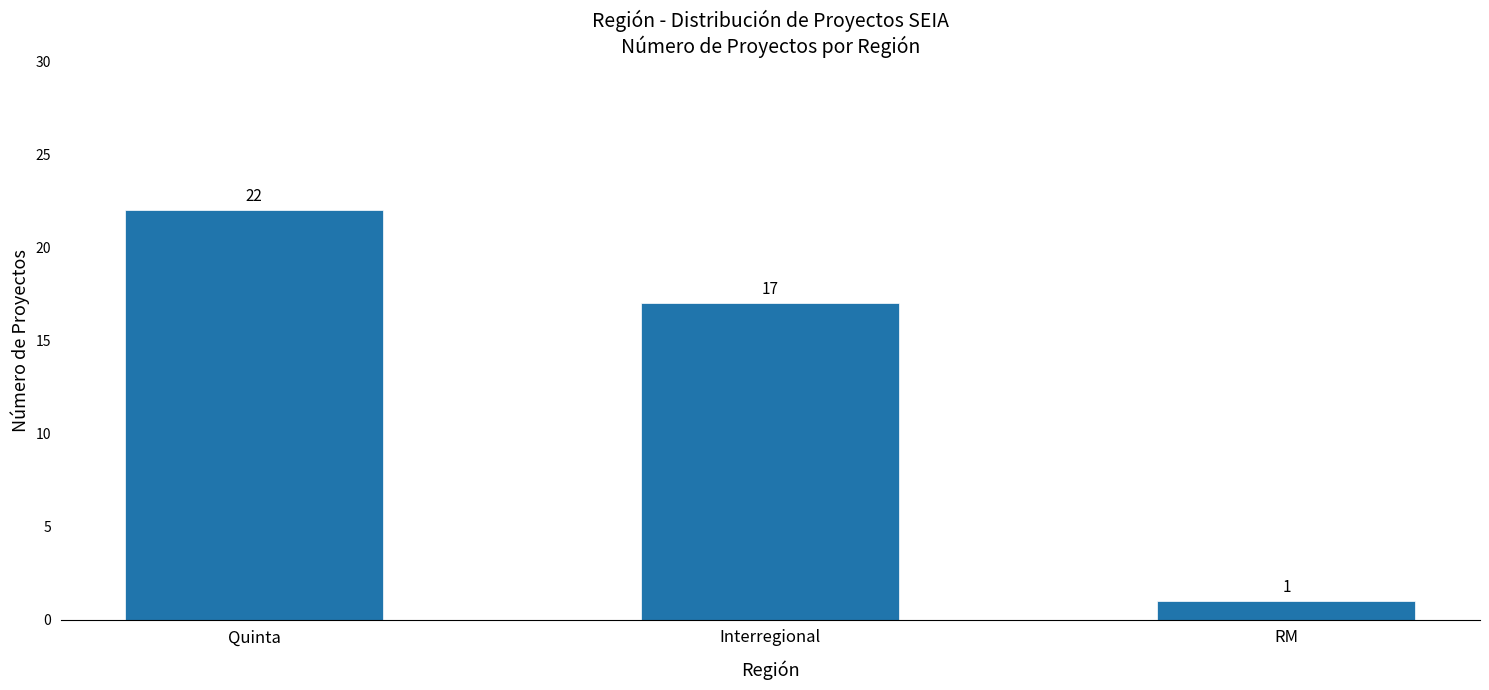

Read the value at RM.

1